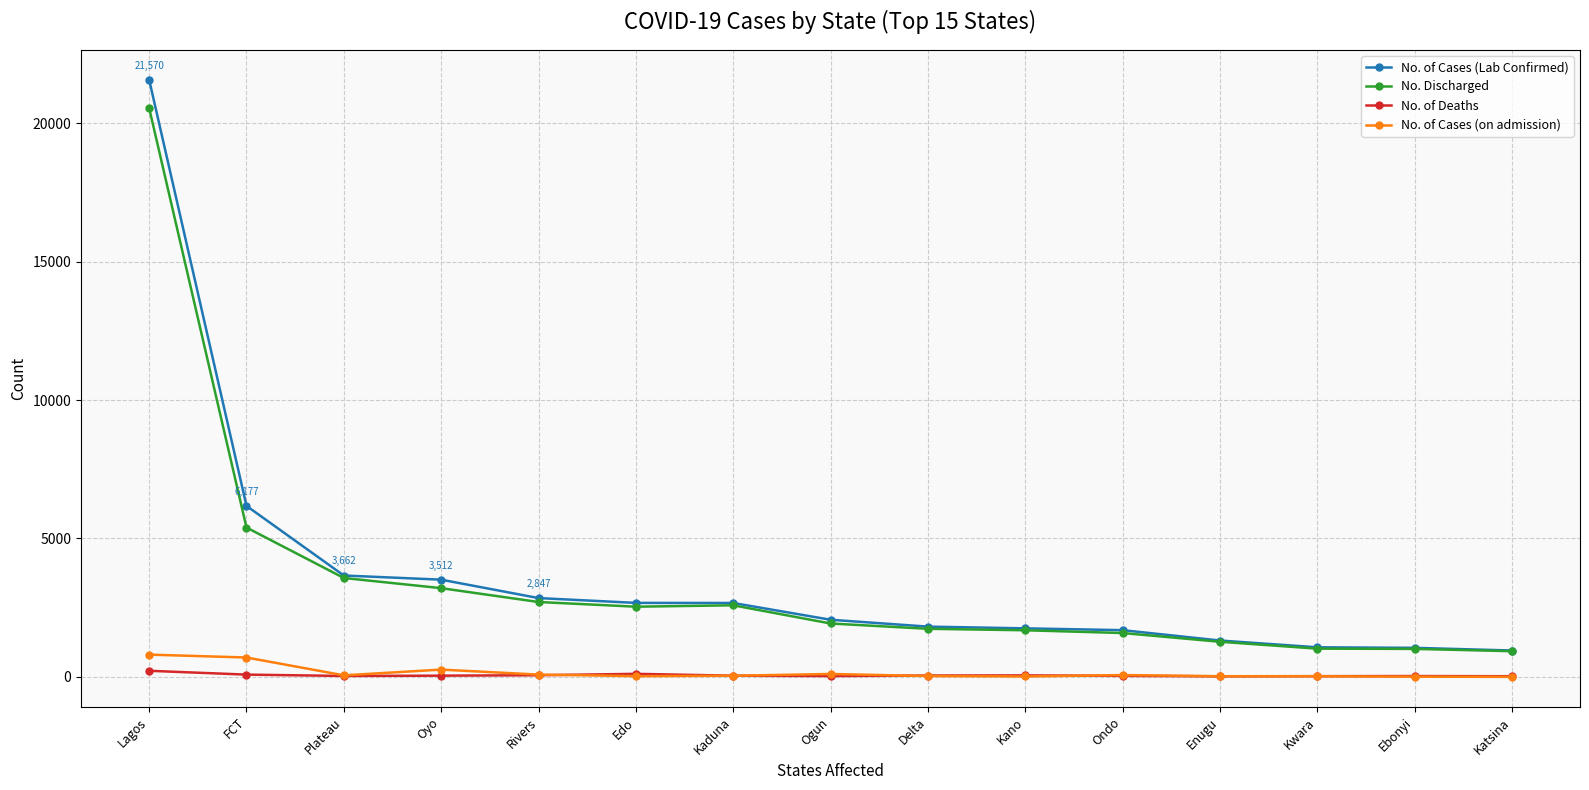

True or false: No. of Deaths has more than 2 points higher than both neighbors.

True